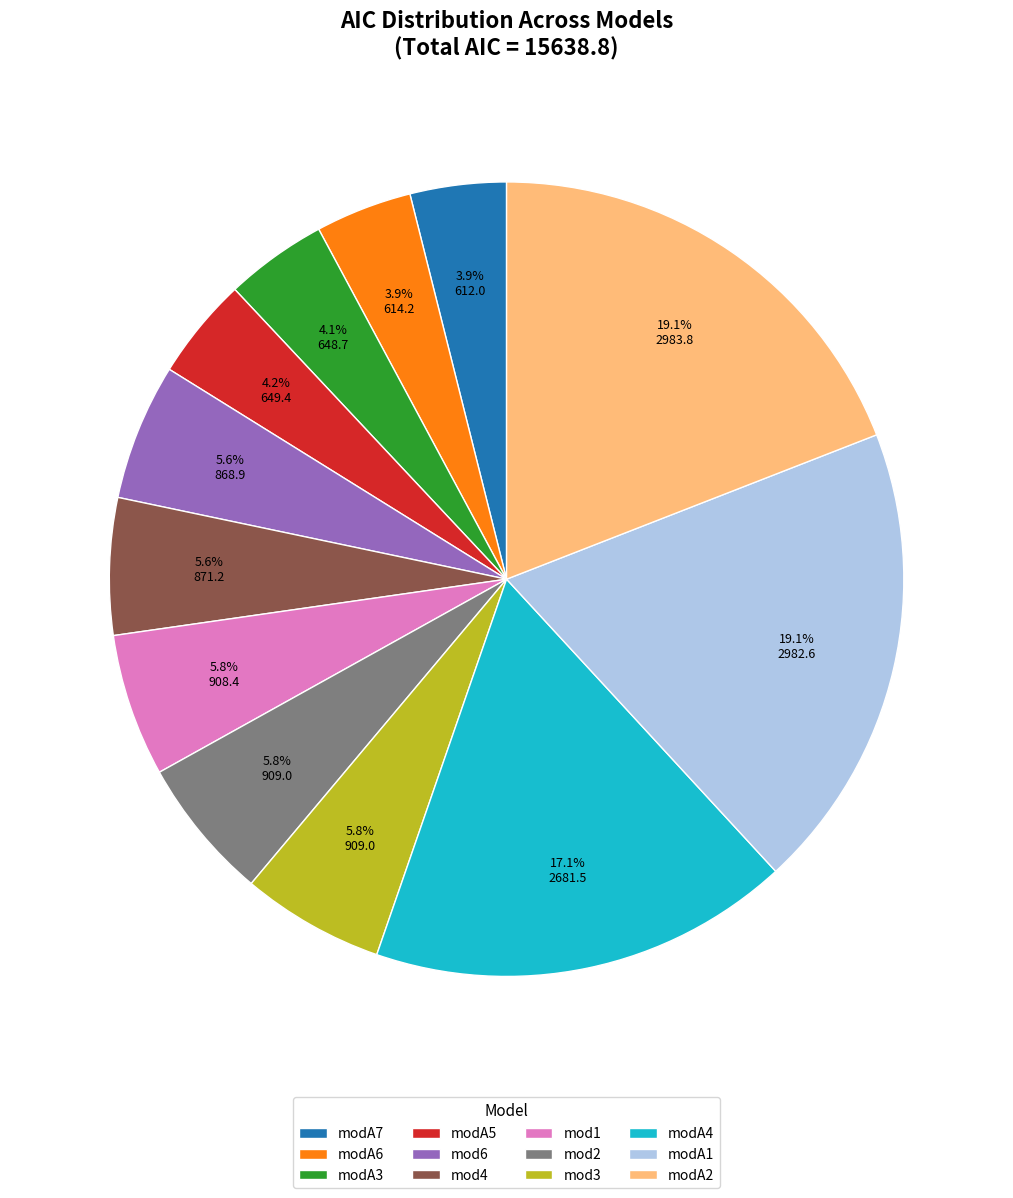

Between mod3 and modA4, which is larger?

modA4